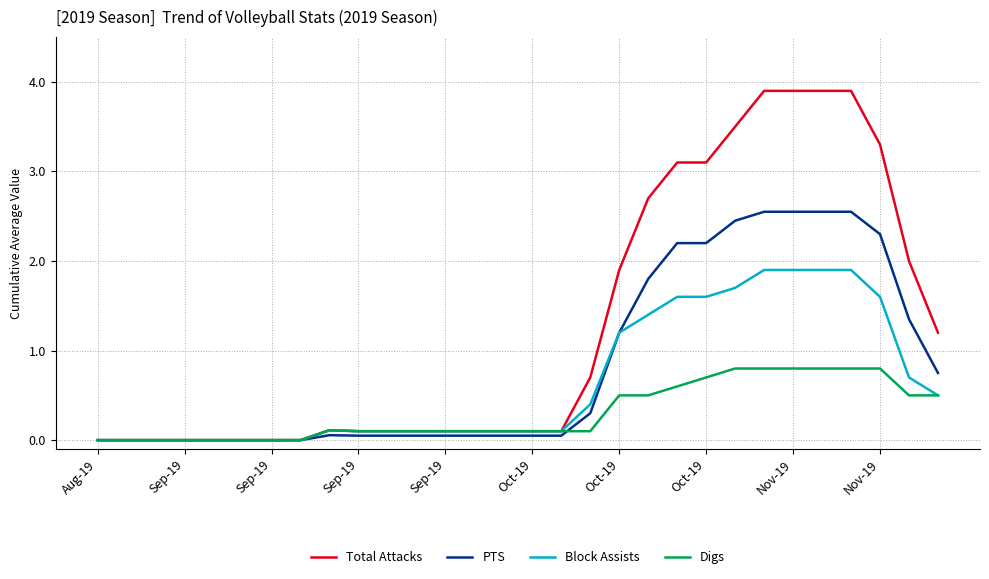

At how many categories does at least one series exceed 3?

8